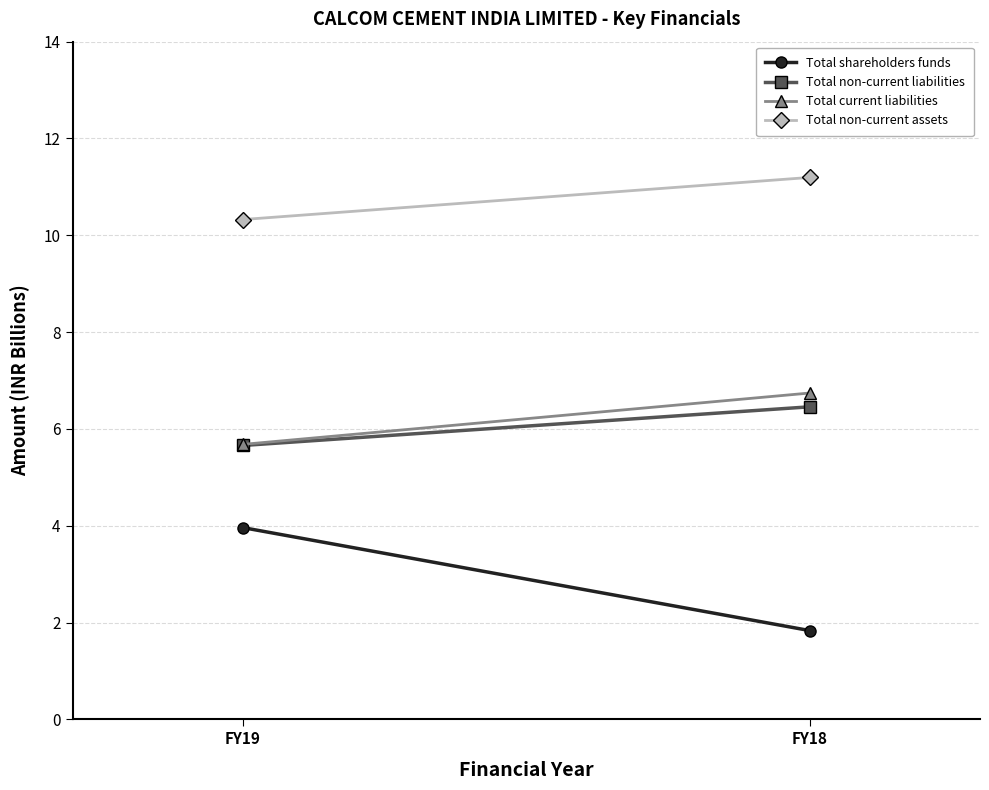

Is it true that Total current liabilities equals 9.4 at FY19?

False